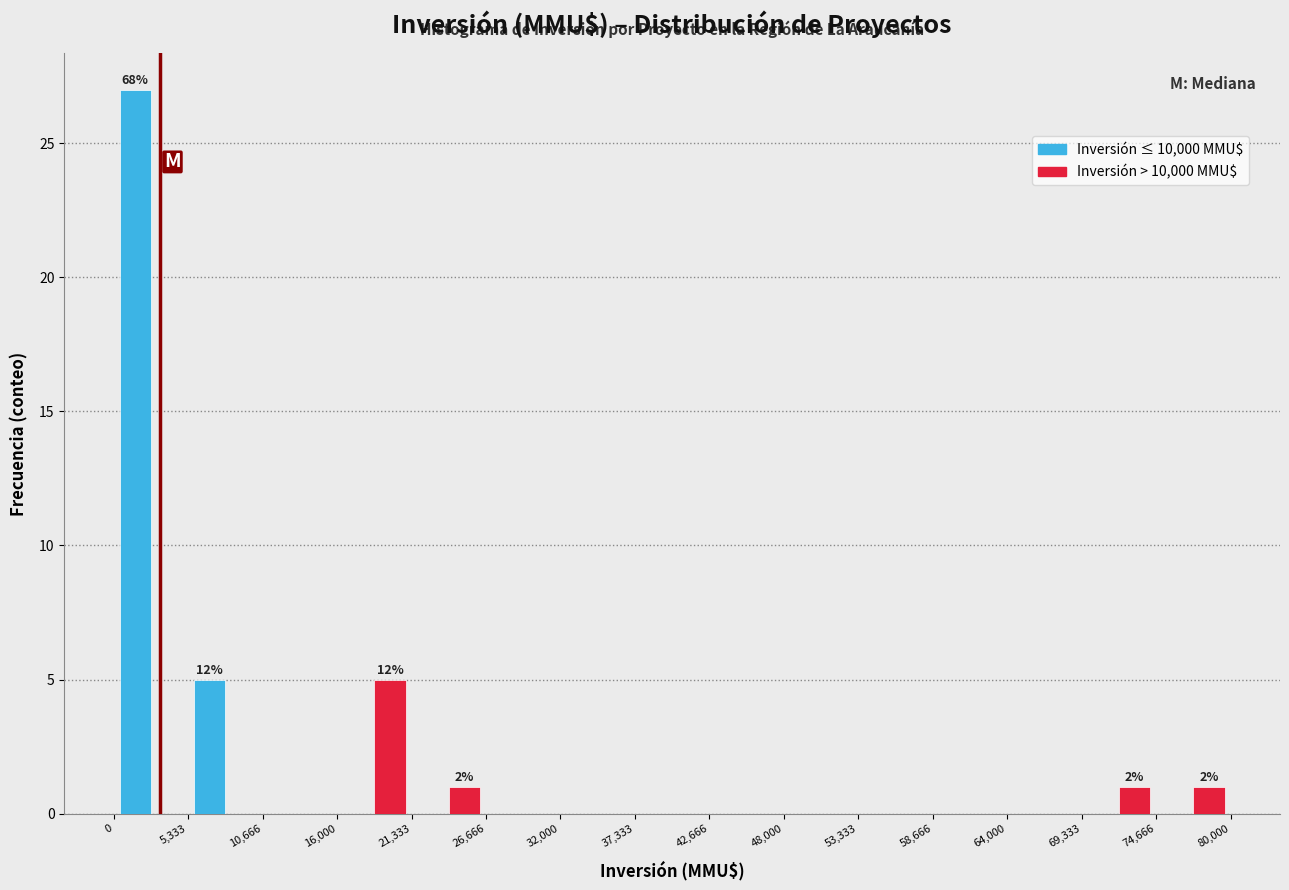

In the Inversión > 10,000 MMU$ series, which range on the x-axis has the tallest bar?

16,000 to 21,333